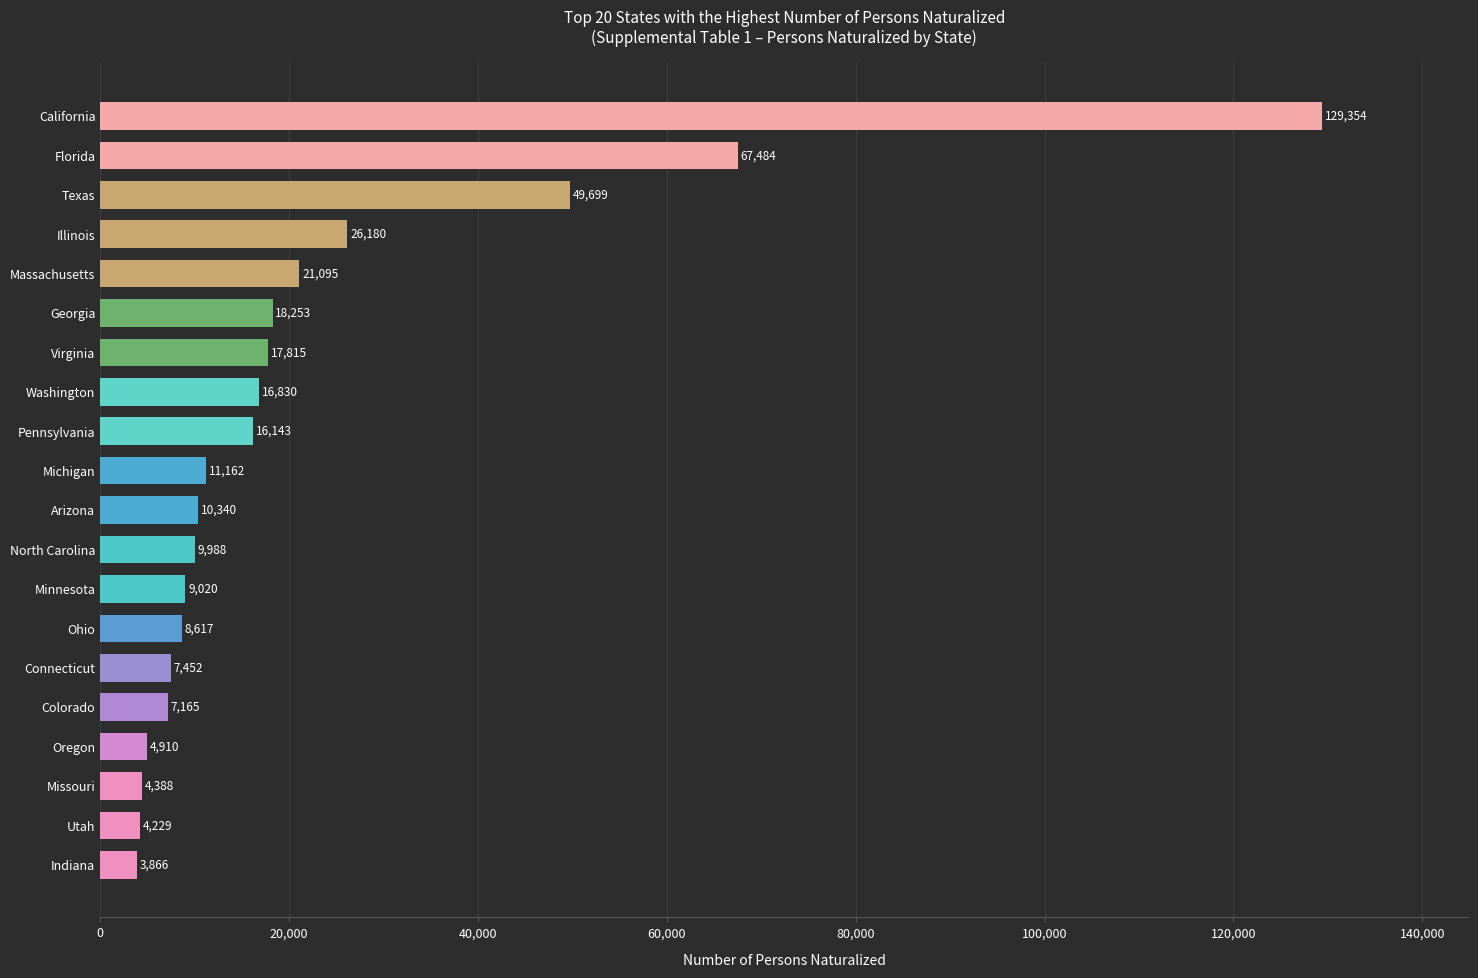

What is the difference between the maximum and second lowest values?

125125